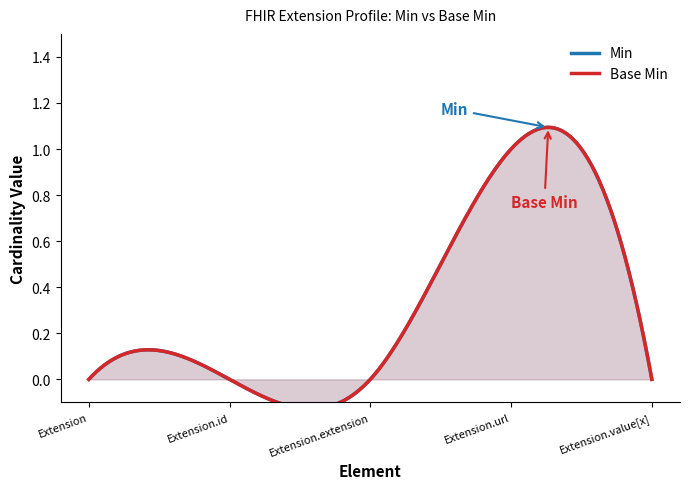

At which label is Base Min closest to 0?

Extension